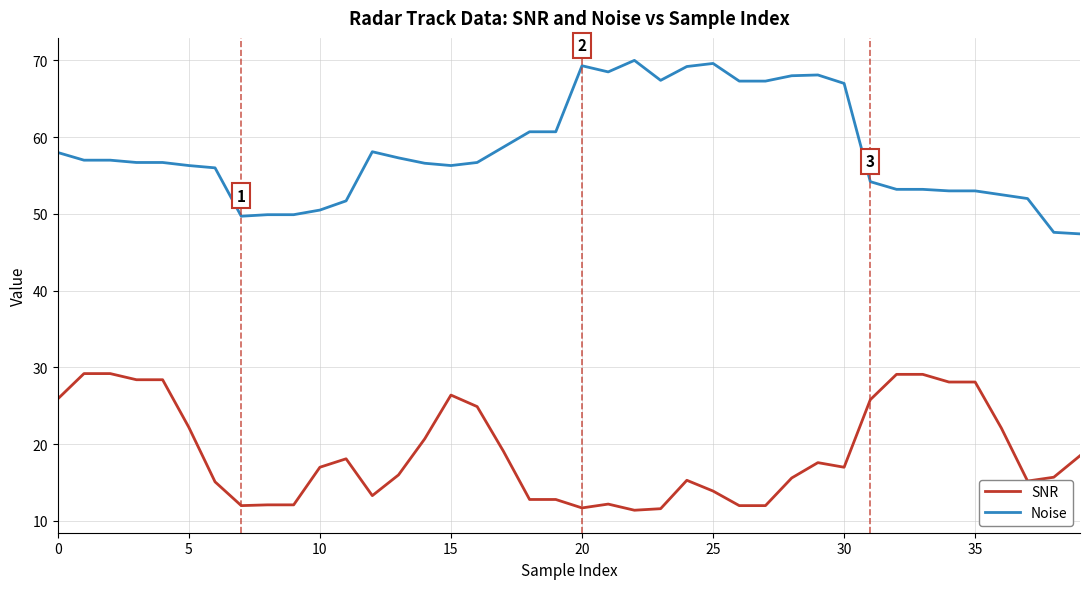

Which series has the largest total across all categories?

Noise